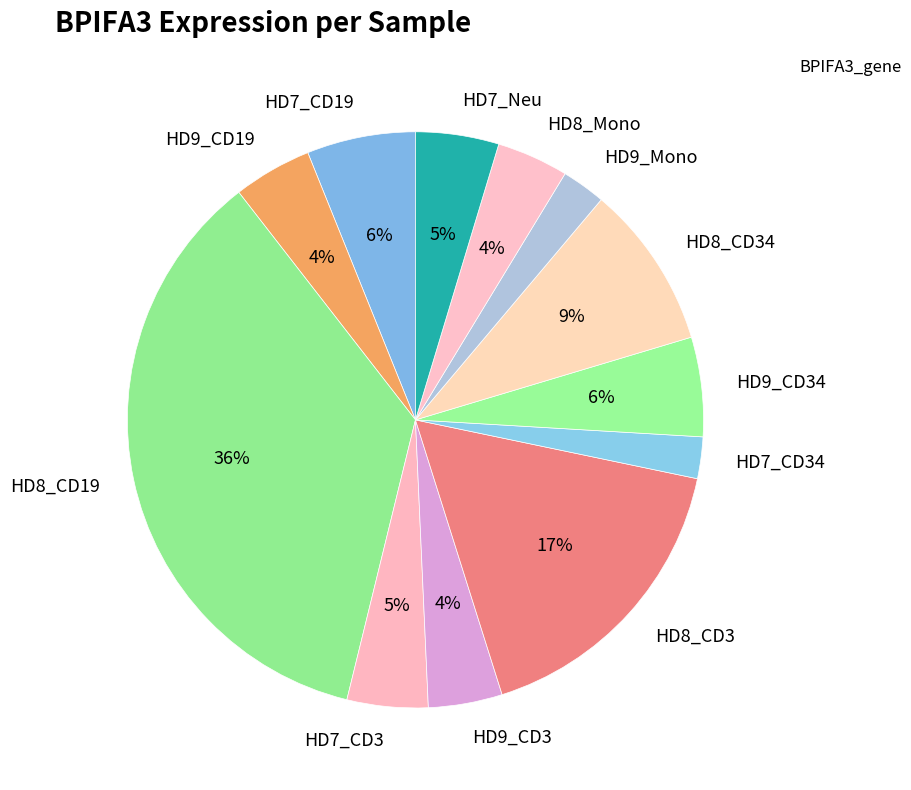

True or false: HD7_CD34 accounts for 2% of the total.

True